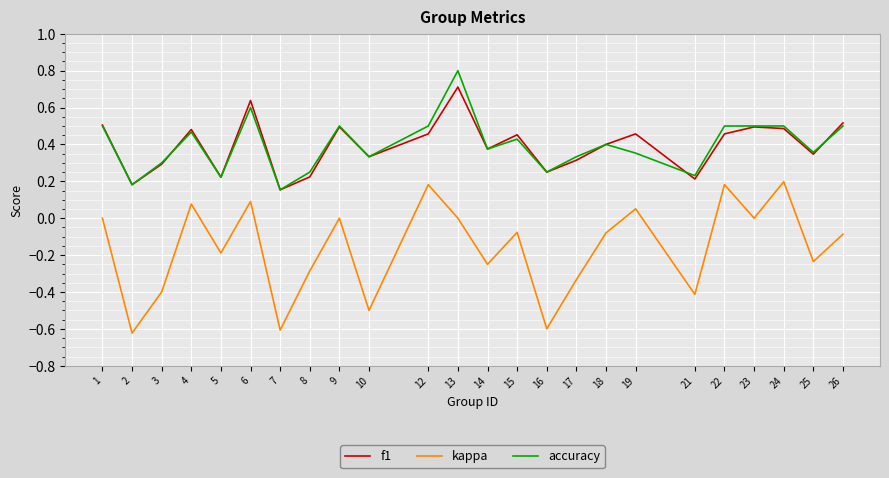

Which category has the lowest value in the f1 series?

7